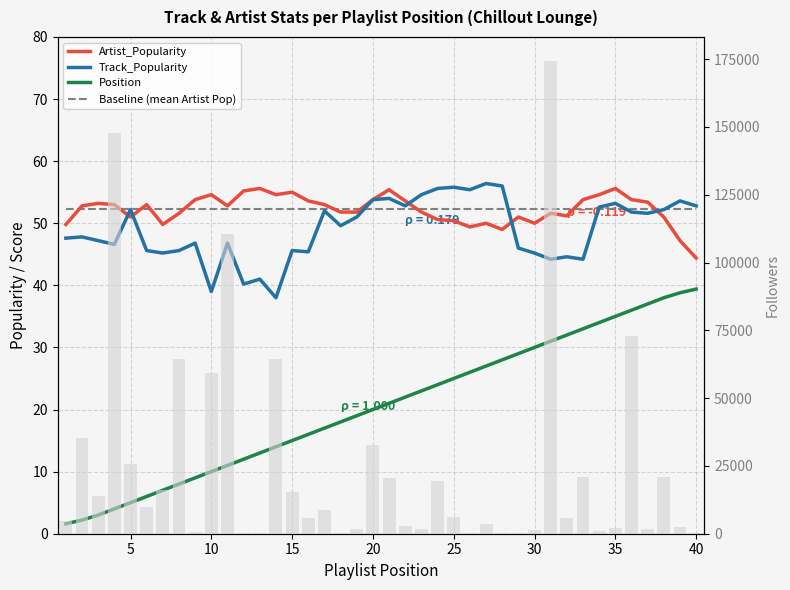

Reading right to left, transcribe all the data shown in this chart.

Artist_Popularity: 44.4	47.2	51.0	53.4	53.8	55.6	54.6	53.8	51.2	51.6	50.0	51.0	49.0	50.0	49.4	50.4	50.6	51.8	53.6	55.4	53.8	51.8	51.8	53.0	53.6	55.0	54.6	55.6	55.2	52.8	54.6	53.8	51.6	49.8	53.0	51.0	53.0	53.2	52.8	49.8
Track_Popularity: 52.8	53.6	52.2	51.6	51.8	53.2	52.6	44.2	44.6	44.2	45.2	46.0	56.0	56.4	55.4	55.8	55.6	54.6	52.8	54.0	53.8	51.0	49.6	52.0	45.4	45.6	38.0	41.0	40.2	46.8	39.0	46.8	45.6	45.2	45.6	52.2	46.6	47.2	47.8	47.6
Position: 39.4	38.8	38.0	37.0	36.0	35.0	34.0	33.0	32.0	31.0	30.0	29.0	28.0	27.0	26.0	25.0	24.0	23.0	22.0	21.0	20.0	19.0	18.0	17.0	16.0	15.0	14.0	13.0	12.0	11.0	10.0	9.0	8.0	7.0	6.0	5.0	4.0	3.0	2.2	1.6
Baseline (mean Artist Pop): 52.2	52.2	52.2	52.2	52.2	52.2	52.2	52.2	52.2	52.2	52.2	52.2	52.2	52.2	52.2	52.2	52.2	52.2	52.2	52.2	52.2	52.2	52.2	52.2	52.2	52.2	52.2	52.2	52.2	52.2	52.2	52.2	52.2	52.2	52.2	52.2	52.2	52.2	52.2	52.2